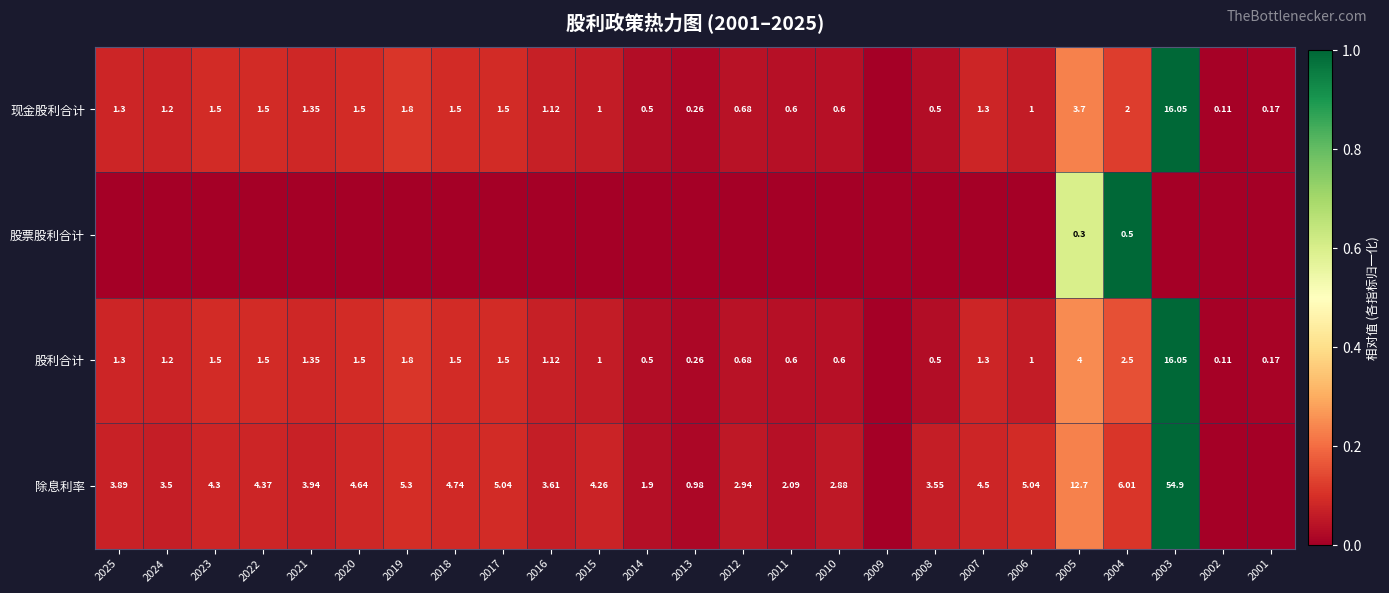

Is the value of 除息利率 at 2020 greater than the value of 现金股利合计 at 2022?

Yes